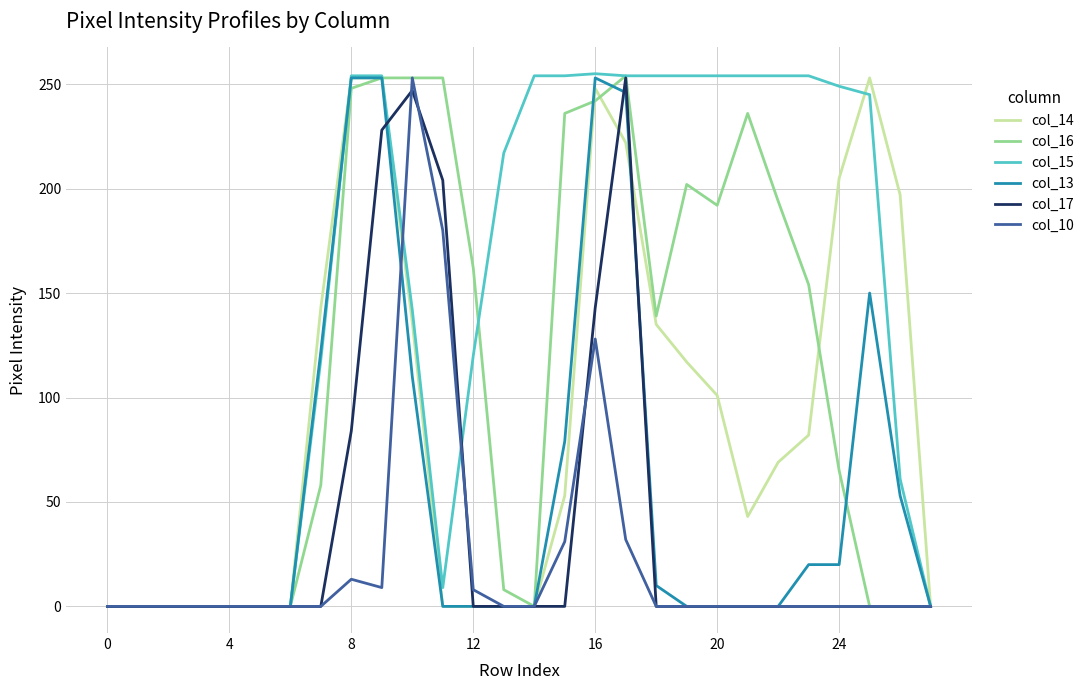

What is the highest value of the col_16 series?

254